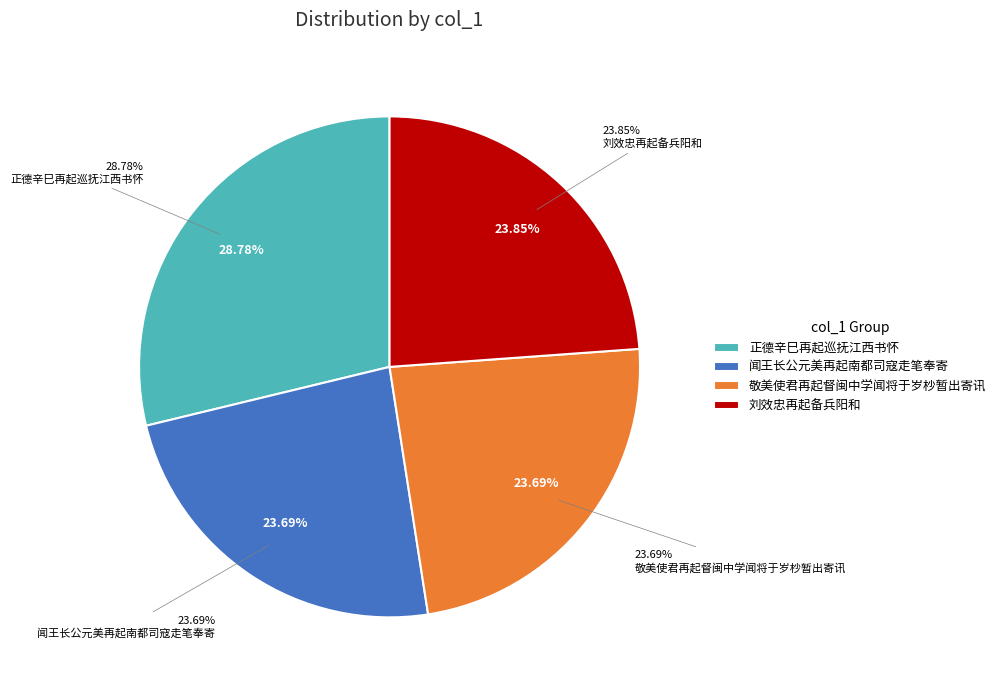

Is the sum of 正德辛巳再起巡抚江西书怀 and 闻王长公元美再起南都司寇走笔奉寄 greater than half?

Yes